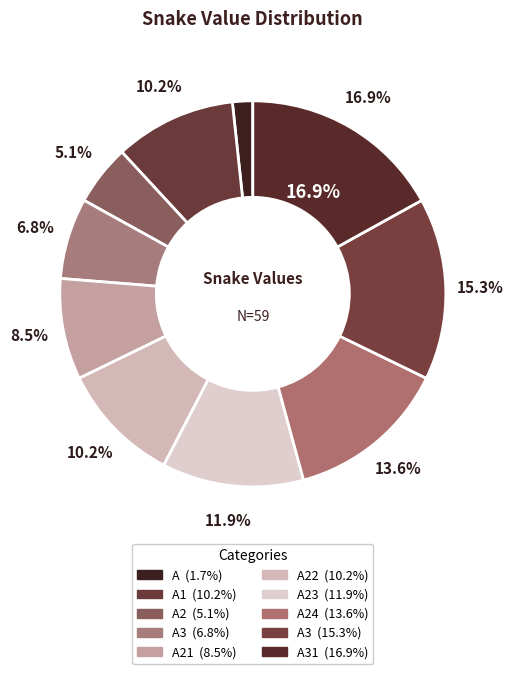

Does any single category account for the majority?

No